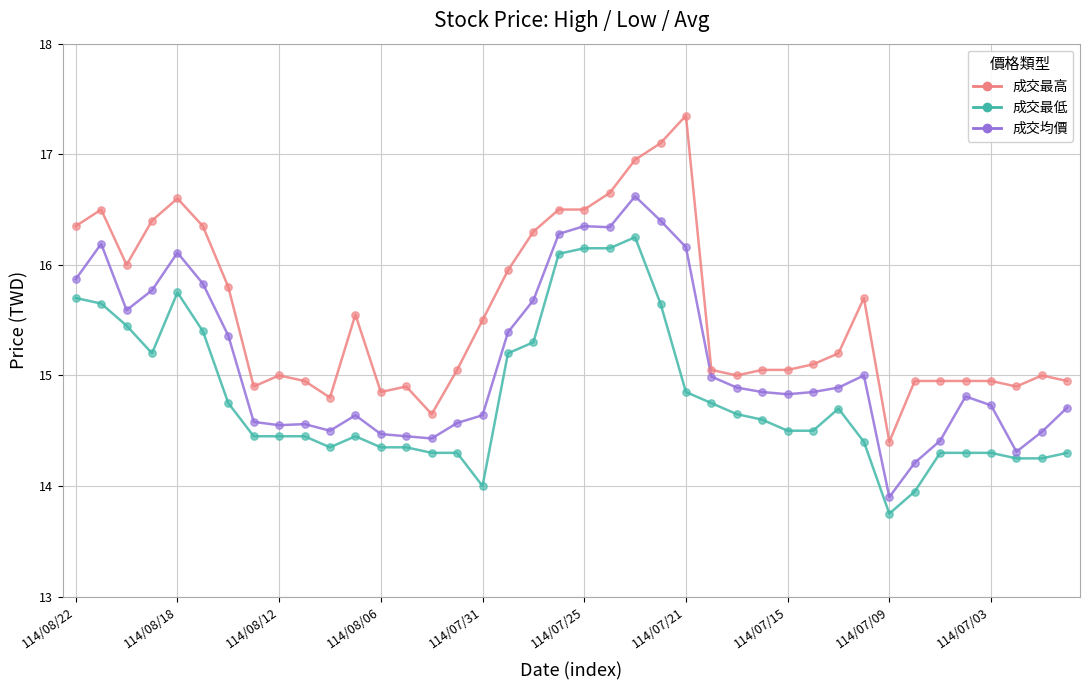

List the series in order of their overall mean, highest first.

成交最高, 成交均價, 成交最低